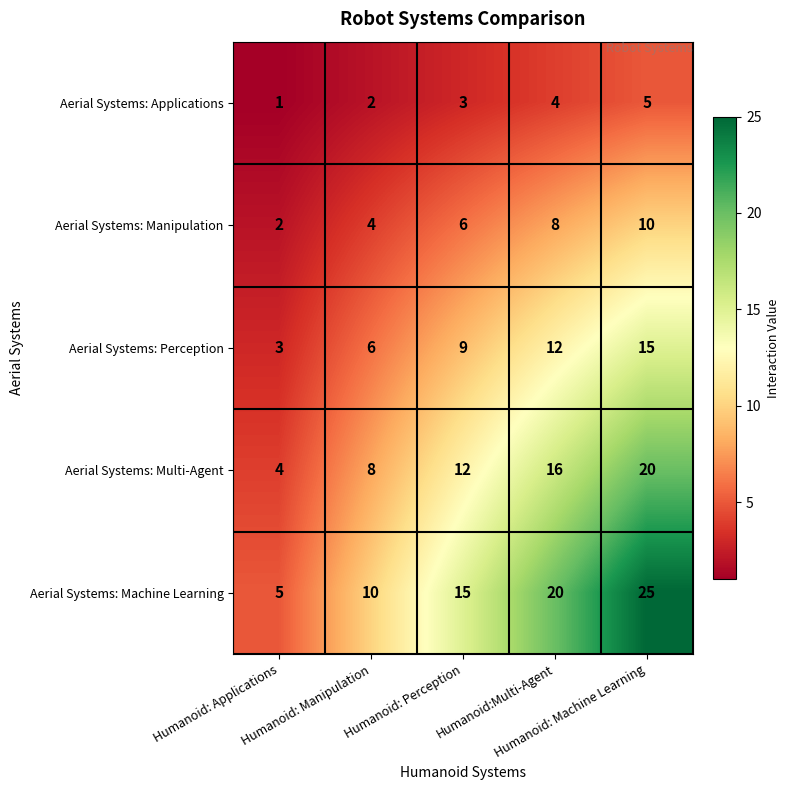

Which series has the largest total across all categories?

Aerial Systems: Machine Learning